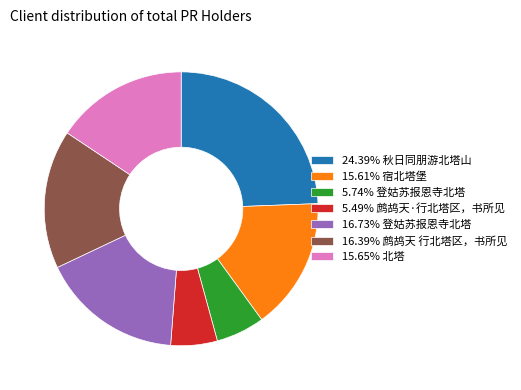

Do 24.39% 秋日同朋游北塔山 and 5.49% 鹧鸪天·行北塔区，书所见 together represent more than half of the pie?

No